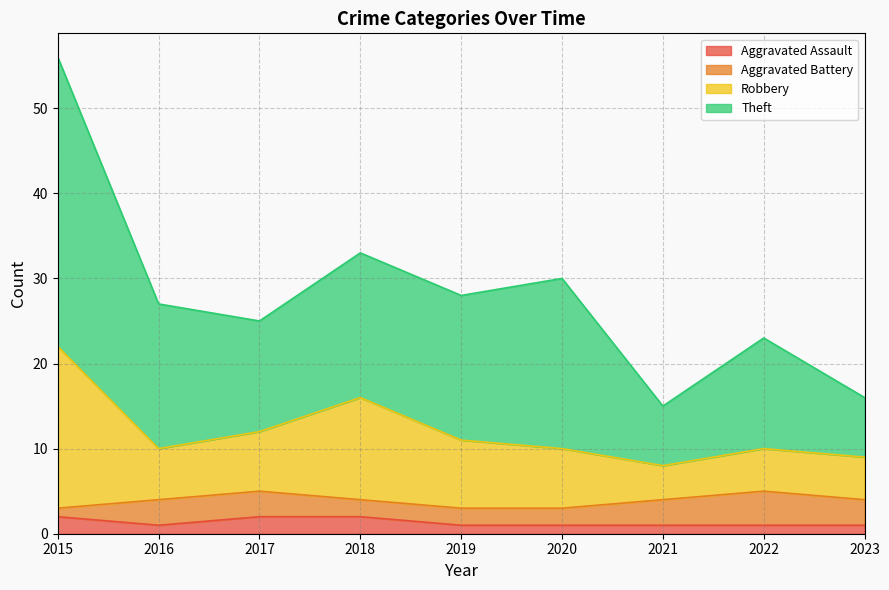

True or false: Aggravated Assault has more than 1 interior local peaks.

False